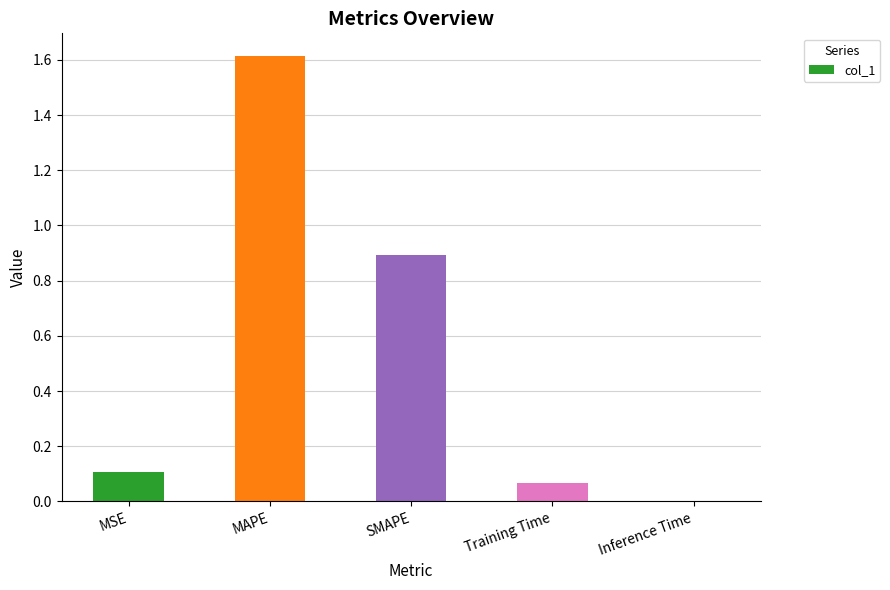

Are the bars horizontal?

No